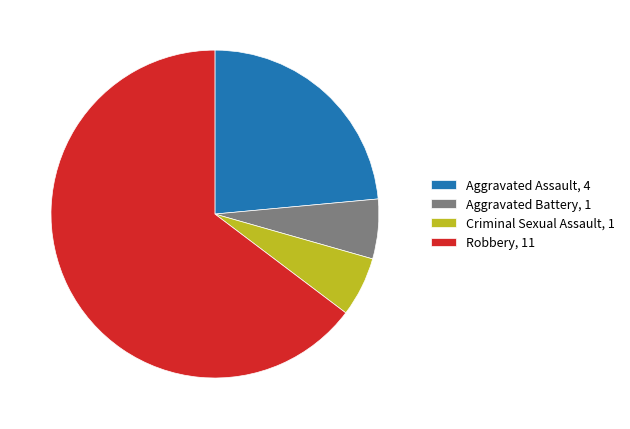

What is the ratio of the value at Criminal Sexual Assault, 1 to the value at Aggravated Battery, 1?

1.0